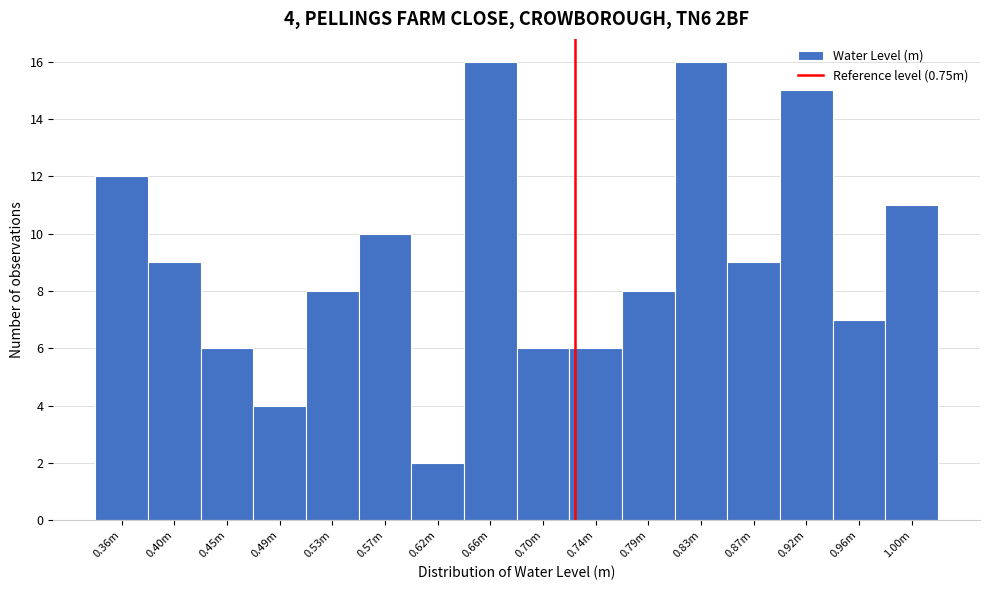

Reading left to right, transcribe all the data shown in this chart.

12	9	6	4	8	10	2	16	6	6	8	16	9	15	7	11